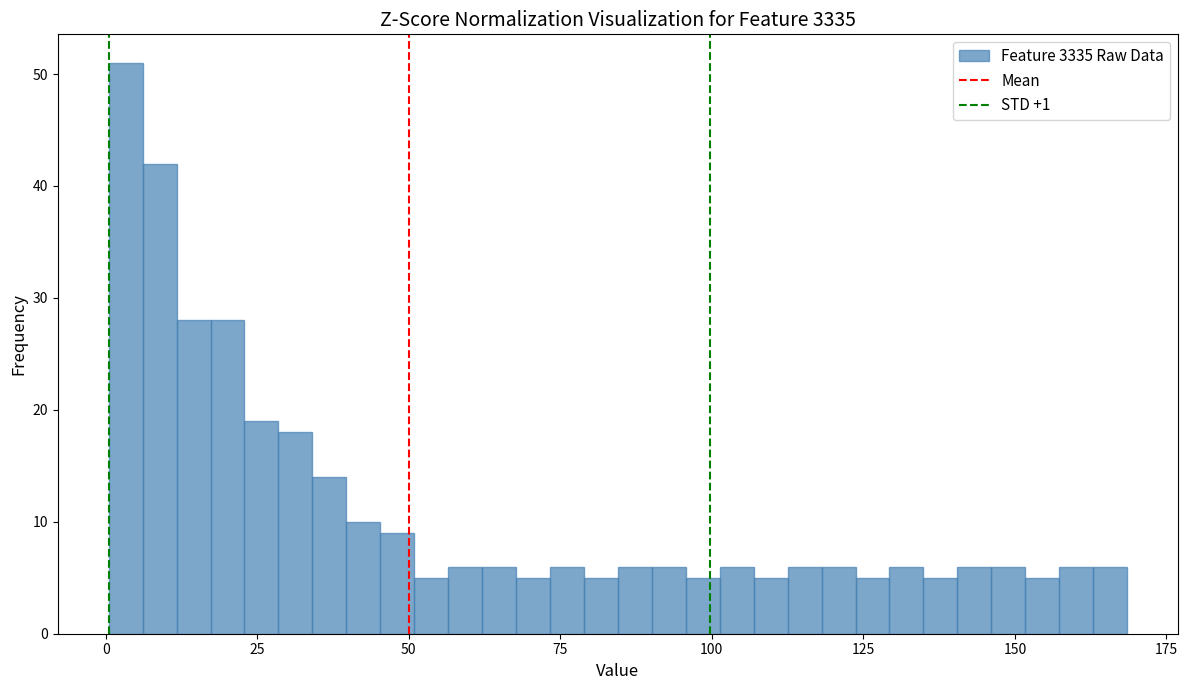

Around what value on the x-axis is the tallest bar? Give the approximate position of its centre, as read against the axis.

5